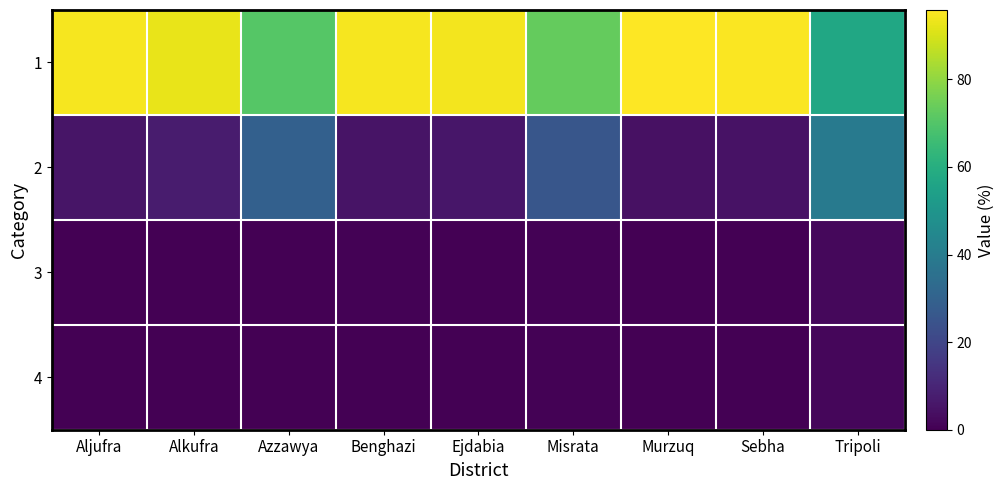

What is the total value across all series at Murzuq?

100.0